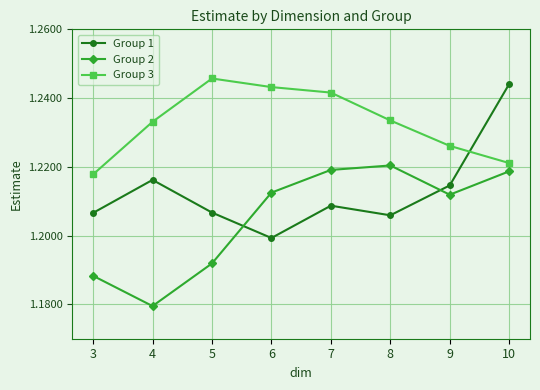

What are all the series names shown in the legend?

Group 1, Group 2, Group 3